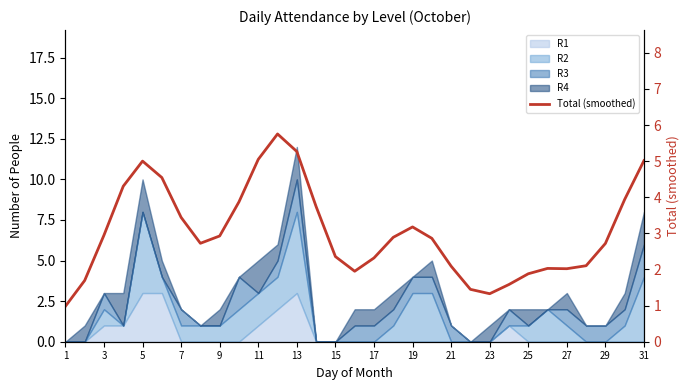

What is the approximate value at 23?

1.3